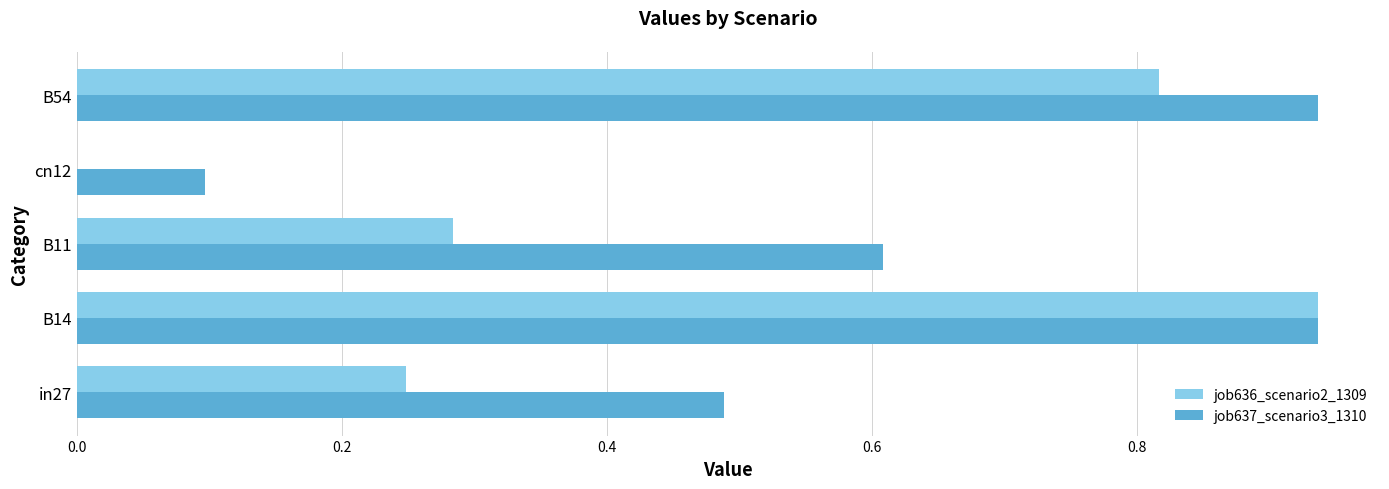

Which series changed the most between B11 and B54?

job636_scenario2_1309